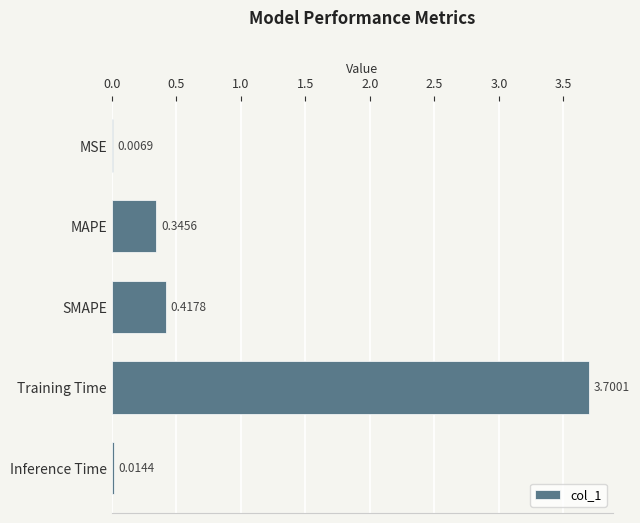

What is the greatest value displayed?

3.7